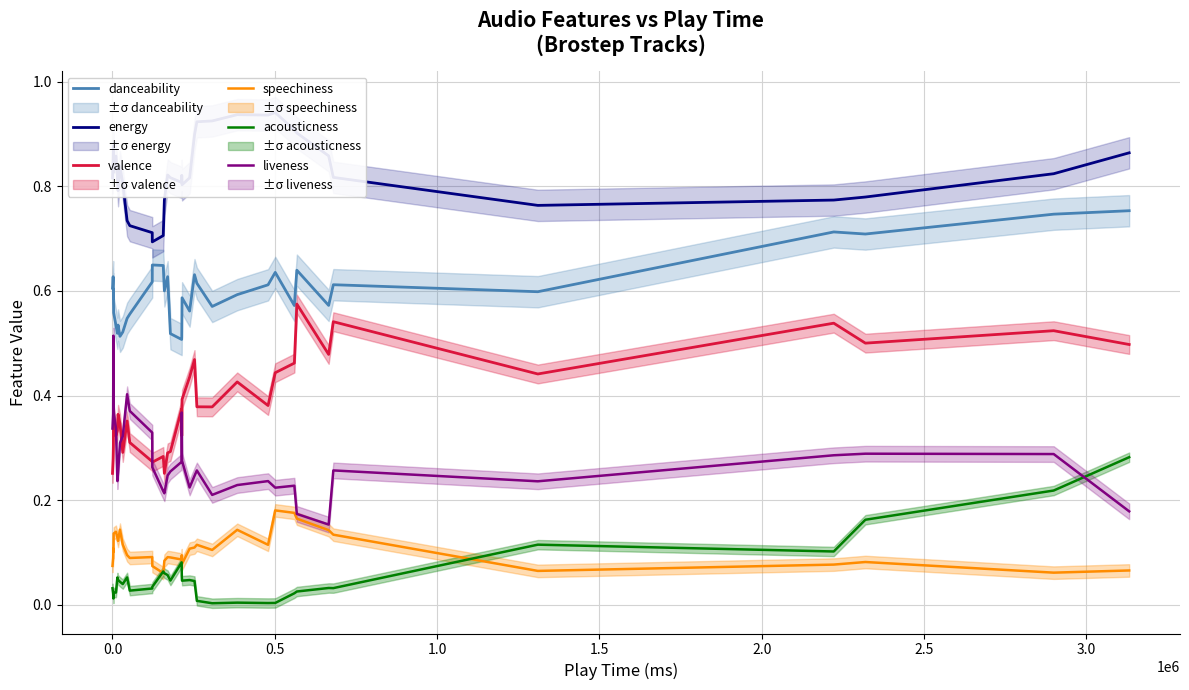

True or false: valence and speechiness intersect in this chart.

False